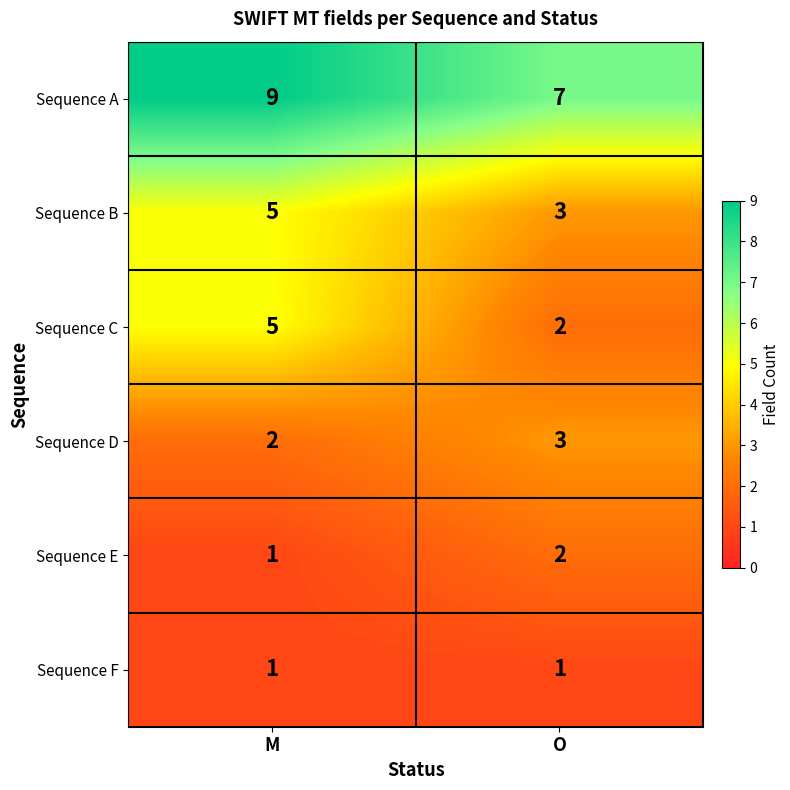

Which label corresponds to the largest value in the chart?

M